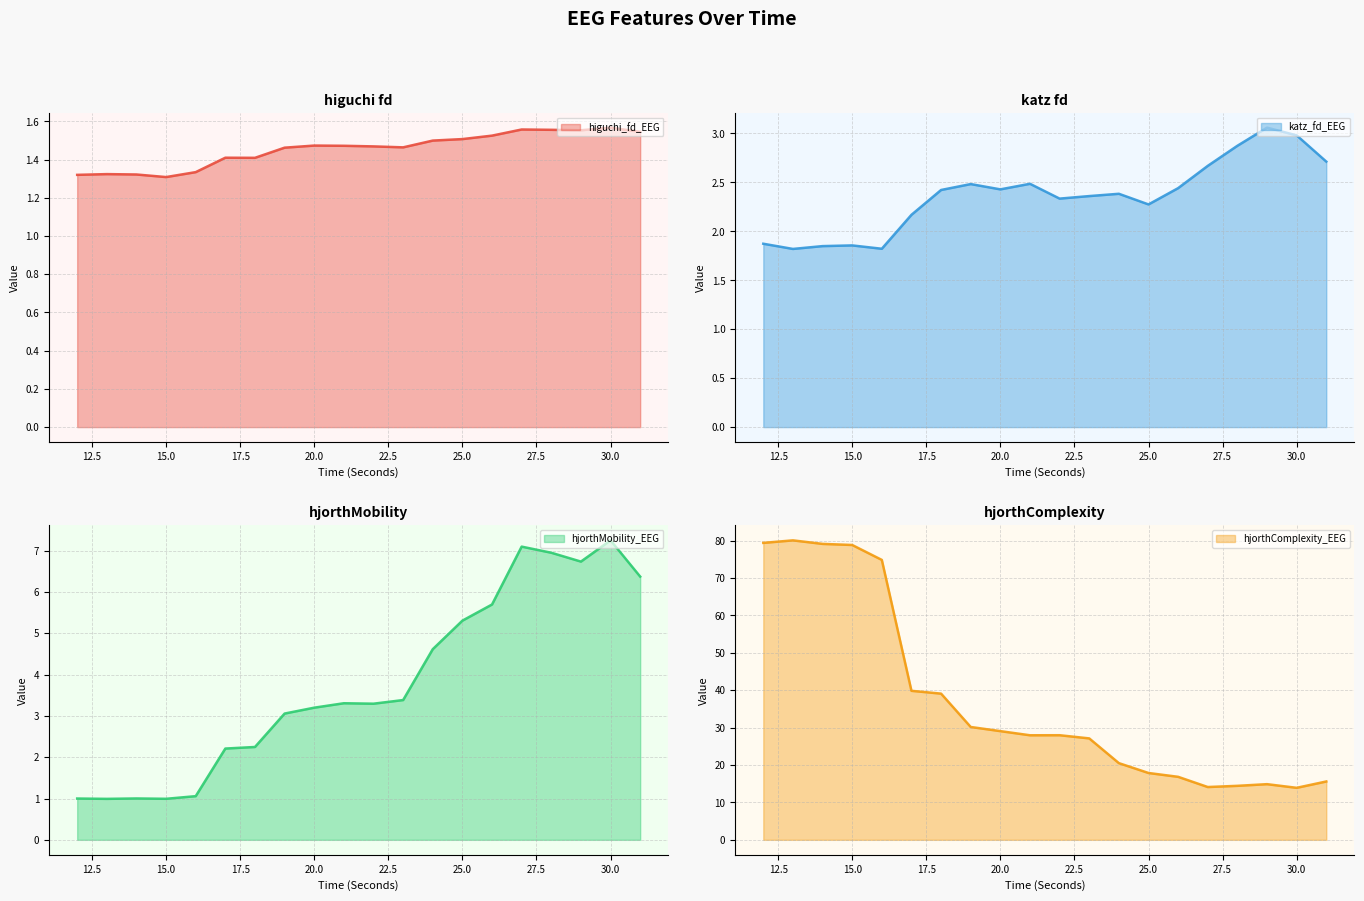

Does the chart display data point markers on the line(s)?

No